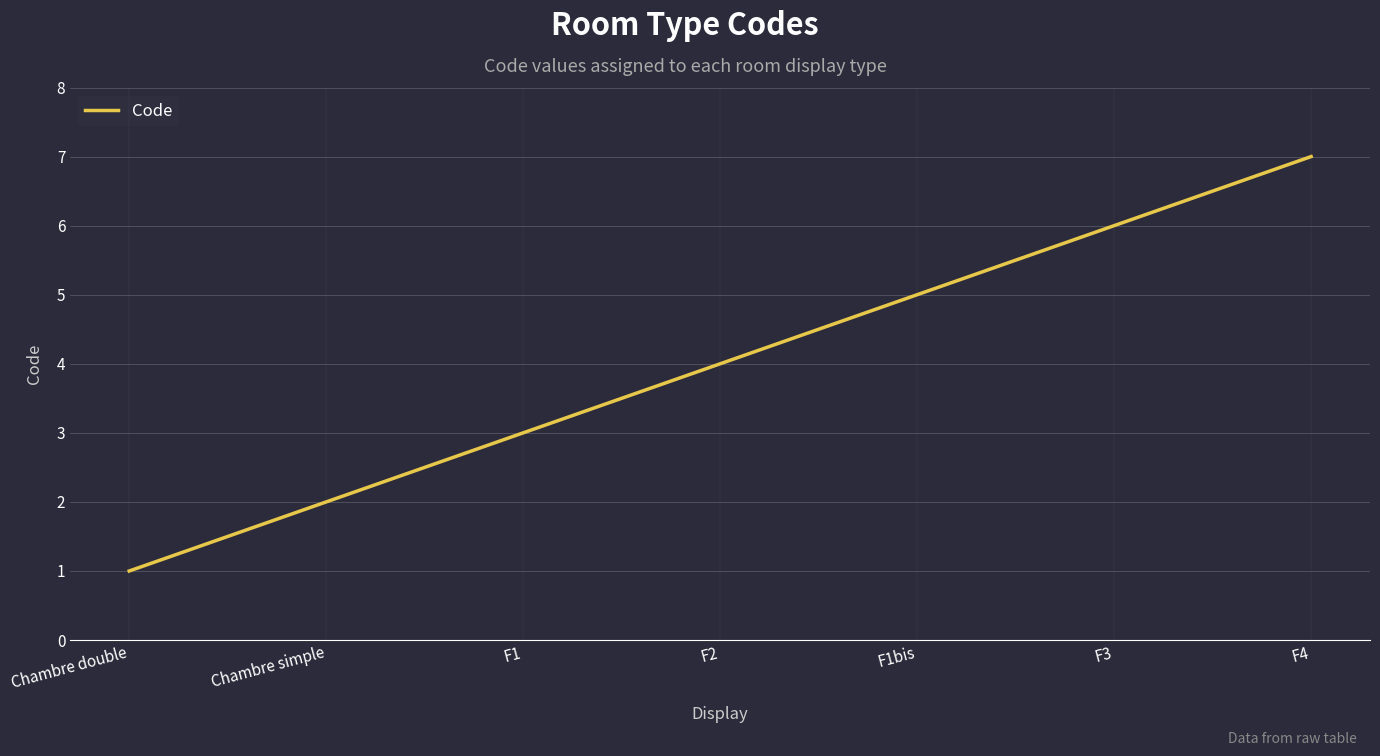

Reading left to right, what are all the values shown in this chart?

1	2	3	4	5	6	7